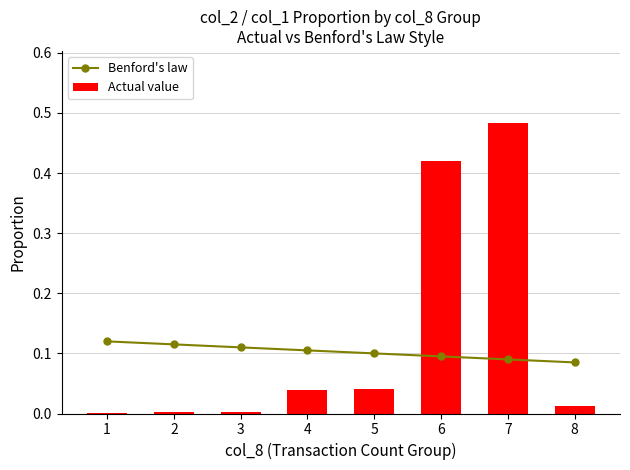

Which category has the lowest value in the Benford's law series?

8